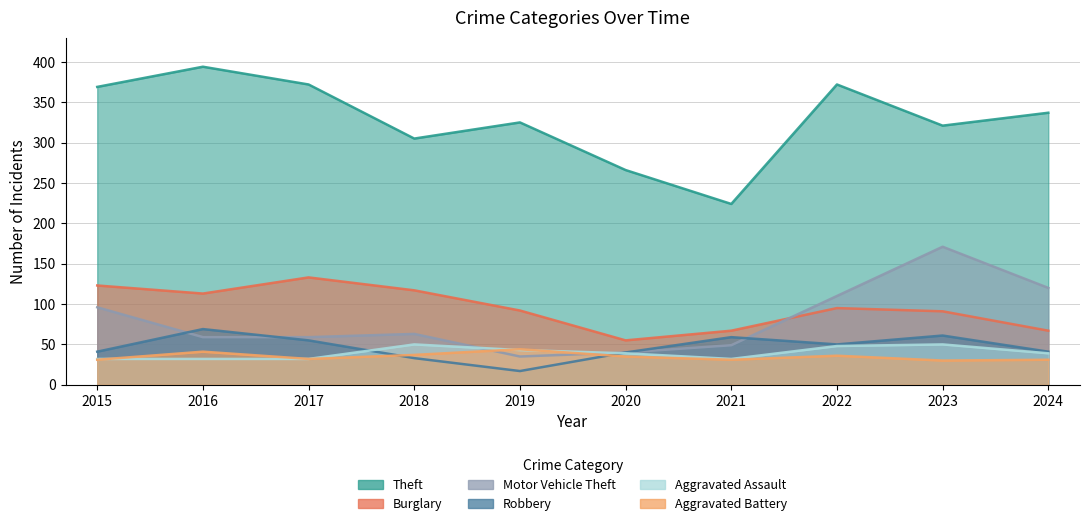

Rank the categories by Aggravated Battery value from lowest to highest.

2023, 2015, 2021, 2024, 2017, 2020, 2022, 2018, 2016, 2019